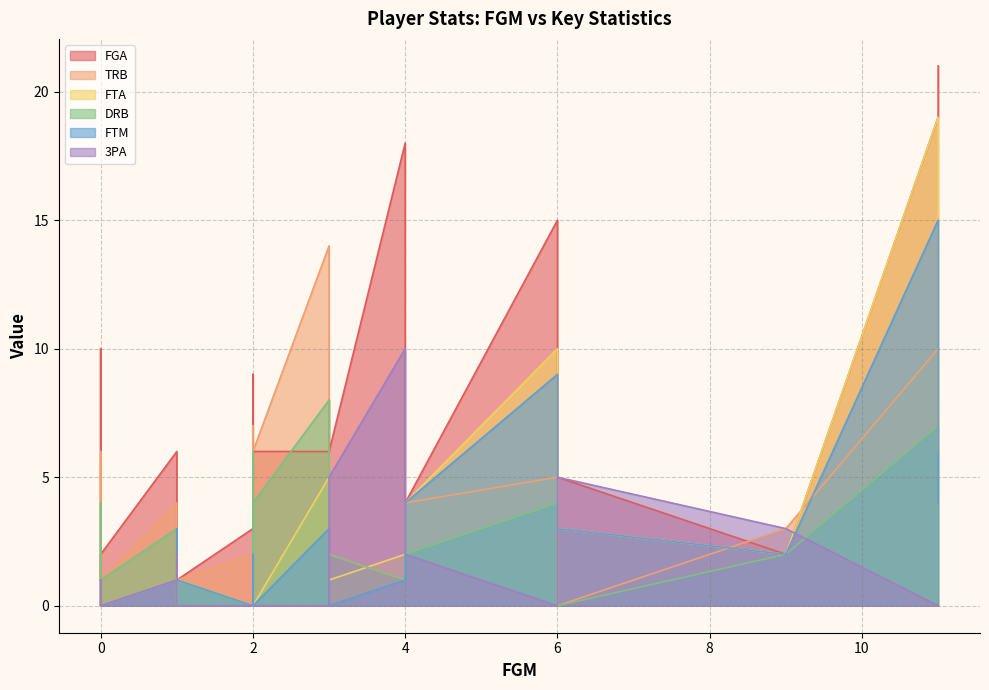

What are all the series names shown in the legend?

FGA, TRB, FTA, DRB, FTM, 3PA